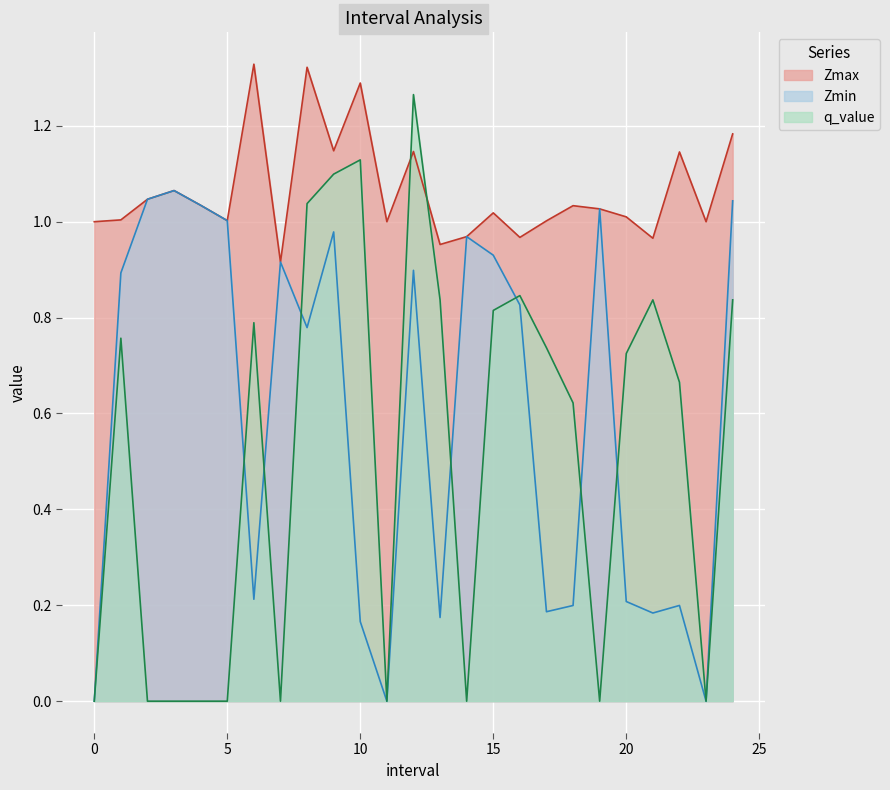

What is the sum of the Zmax values at 12 and 2?

2.2